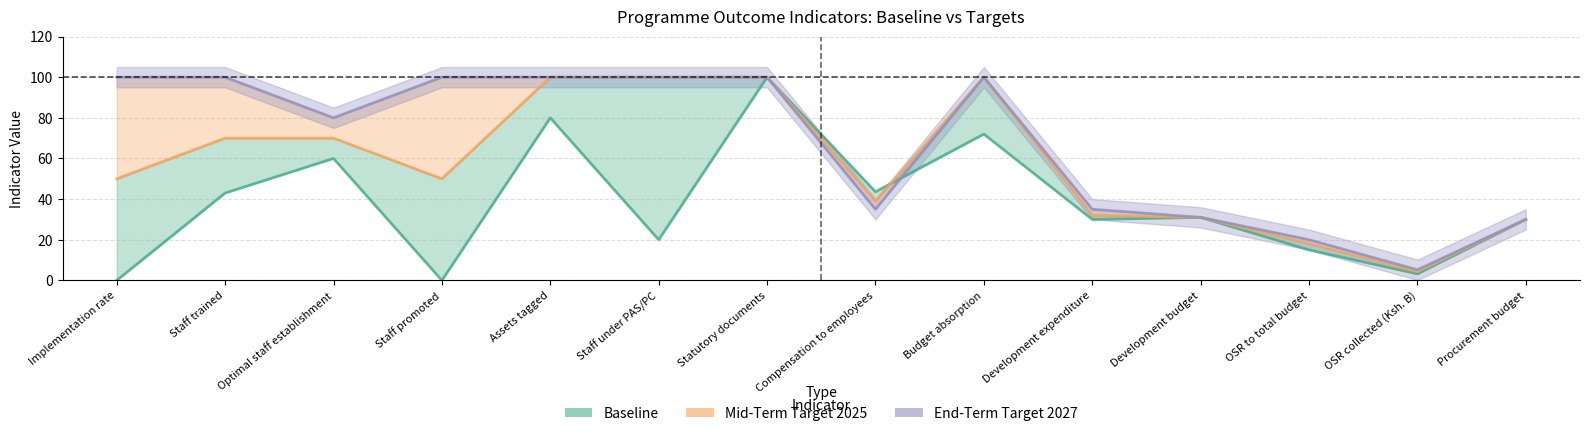

What is the total value across all series at Optimal staff establishment?

210.0